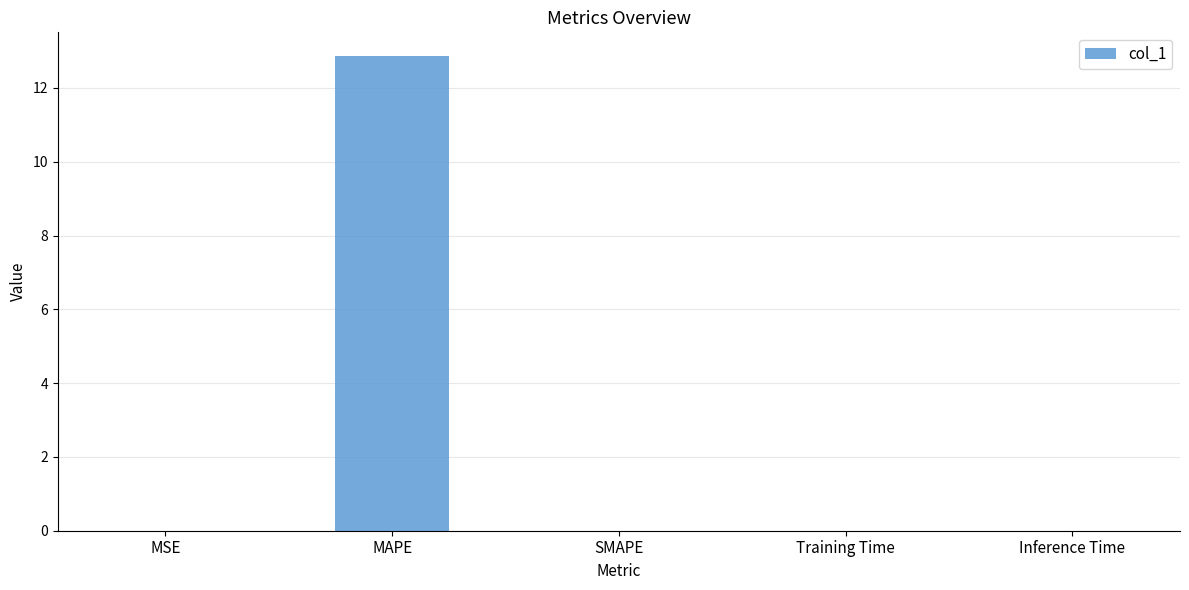

What is the maximum value shown in the chart?

12.9